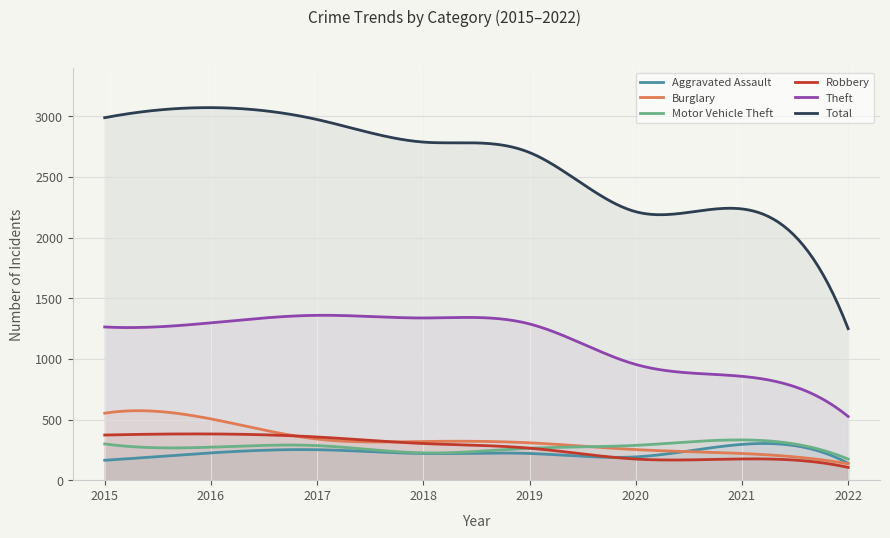

Reading left to right, extract all data points from this chart.

Aggravated Assault: 164	225	251	220	220	192	295	139
Burglary: 552	505	339	319	308	252	220	135
Motor Vehicle Theft: 299	272	285	225	263	287	332	174
Robbery: 372	381	356	302	264	174	175	105
Theft: 1263	1297	1359	1337	1288	954	856	525
Total: 2988	3071	2973	2787	2701	2213	2236	1249